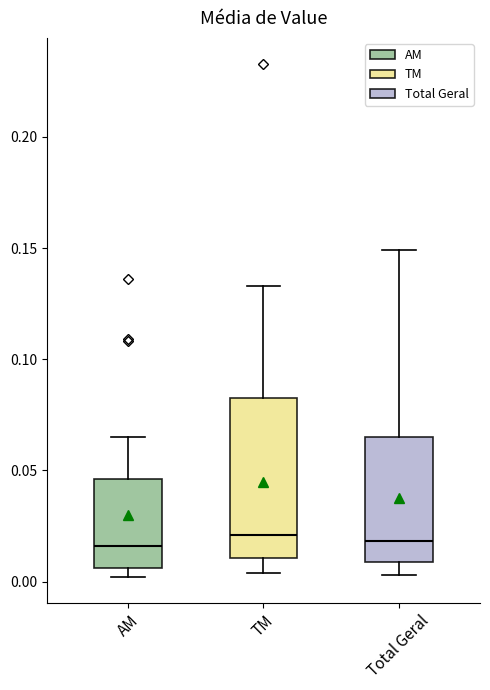

Comparing the boxes themselves (not the whiskers), which one is the tallest?

TM